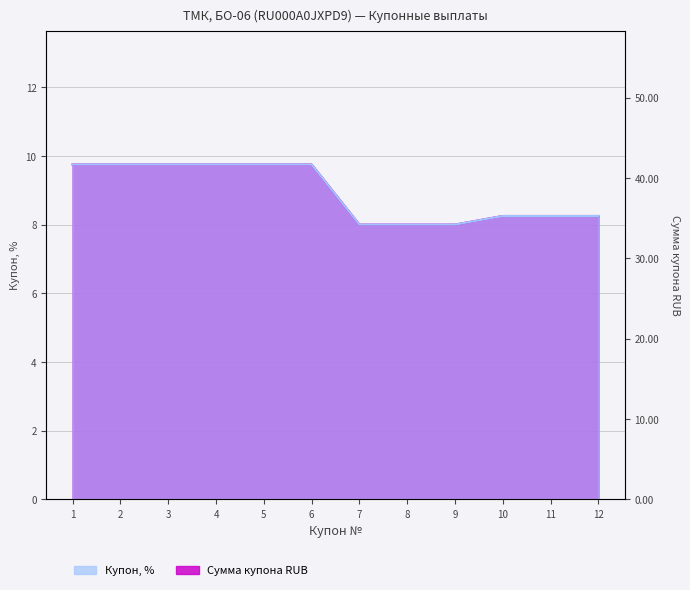

Which category has the highest value in the Сумма купона RUB series?

1